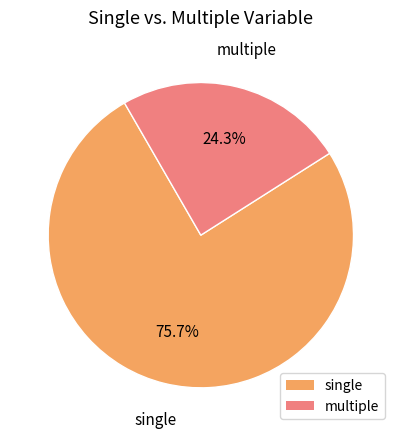

Count the number of slices in the pie.

2